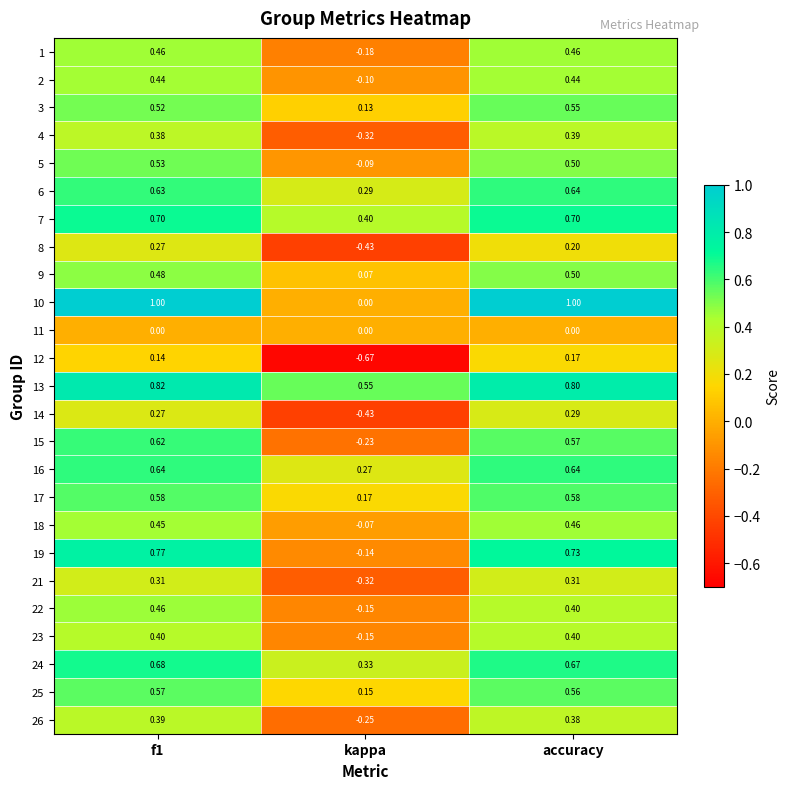

At which label does 3 reach its minimum?

kappa